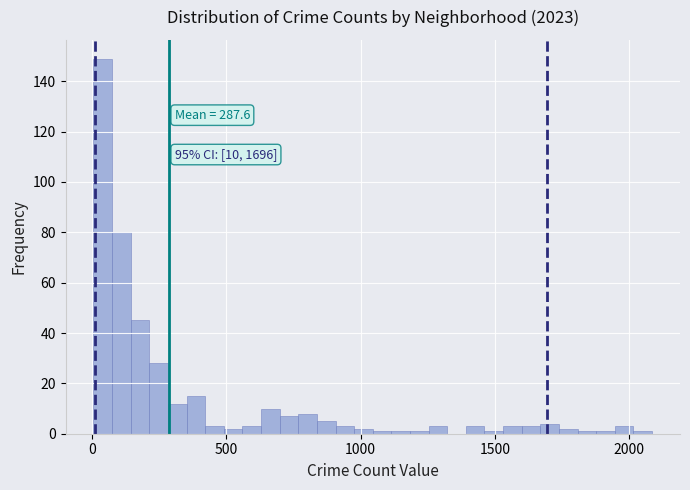

Around what value on the x-axis is the tallest bar? Give the approximate position of its centre, as read against the axis.

50